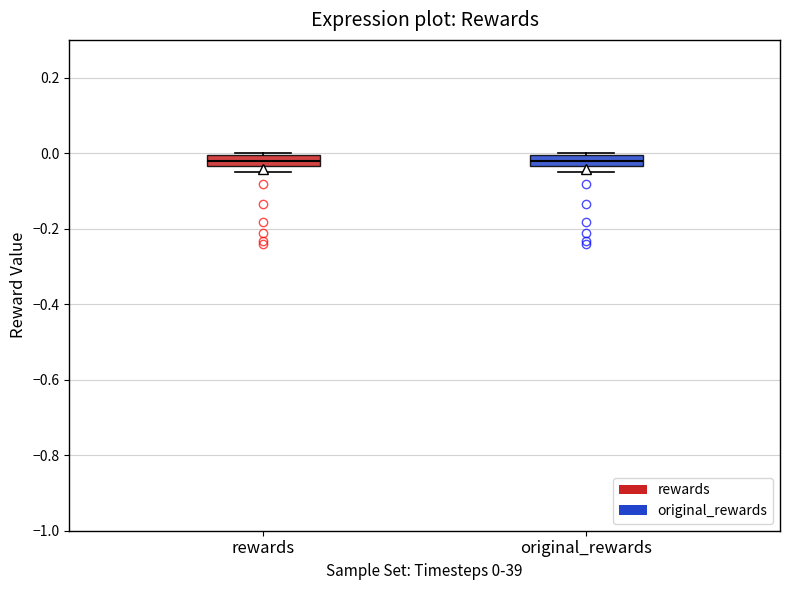

Where does the median line of the box for rewards sit on the y-axis? The values are not printed on the chart, so give them approximately, as read against the axis.

-0.02